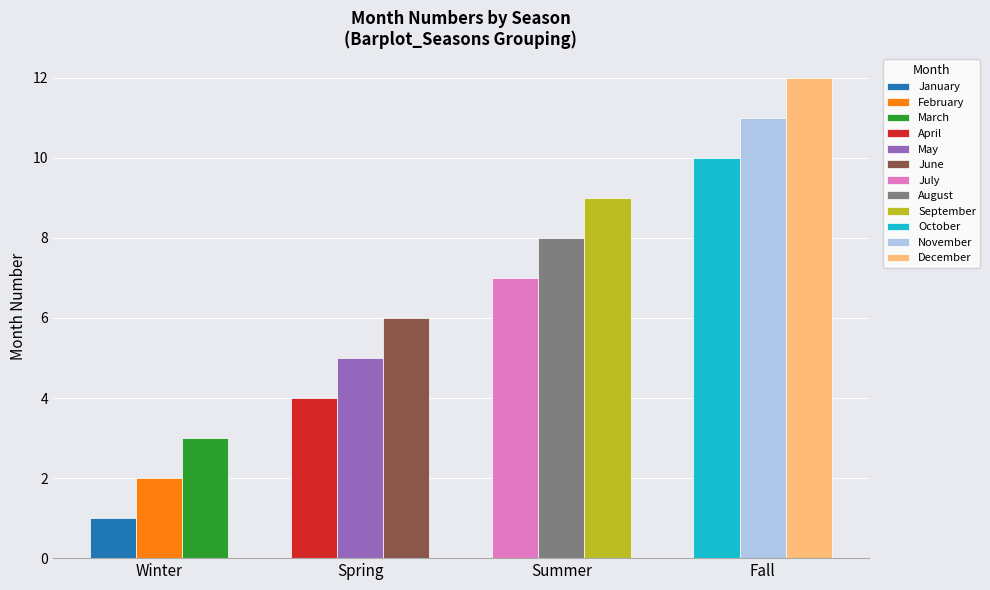

What is the minimum value for Spring?

4